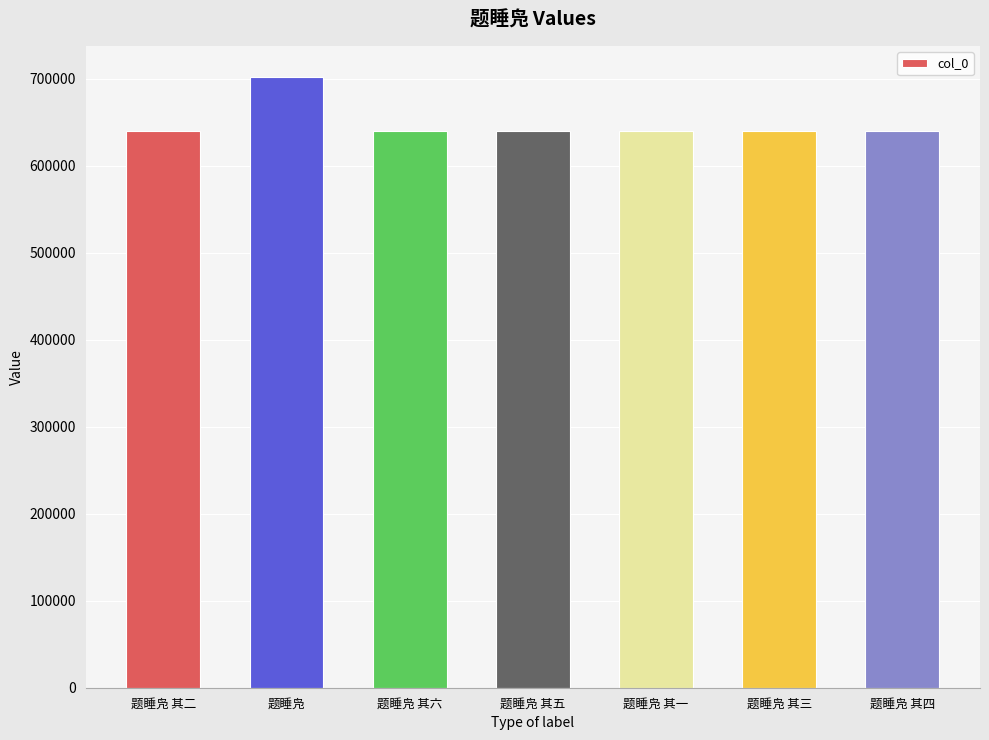

What is the ratio of the value at 题睡凫 其六 to the value at 题睡凫 其三?

1.0